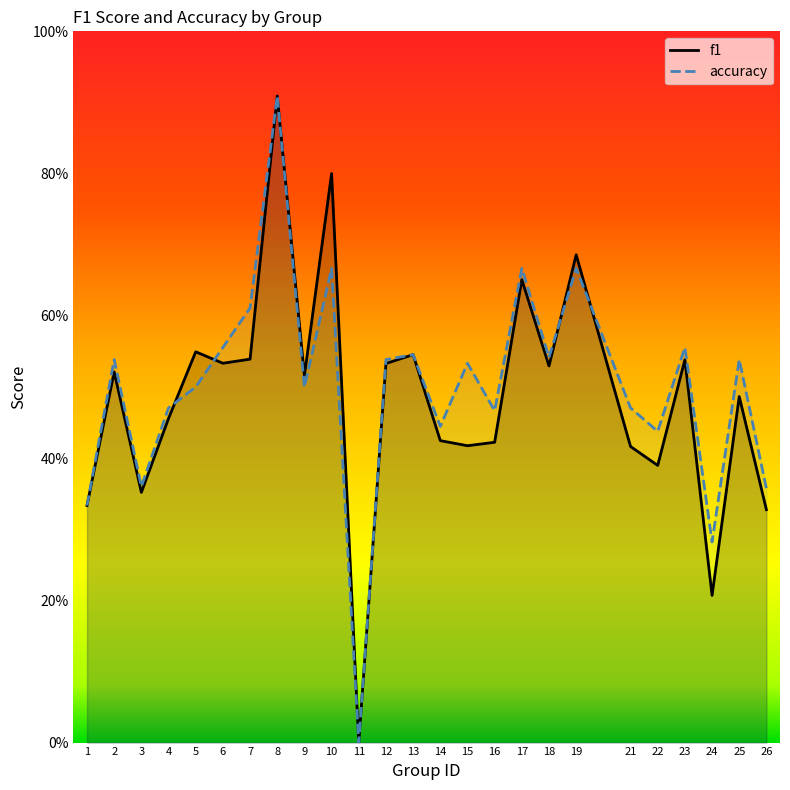

Which series changed the most between 12 and 24?

f1